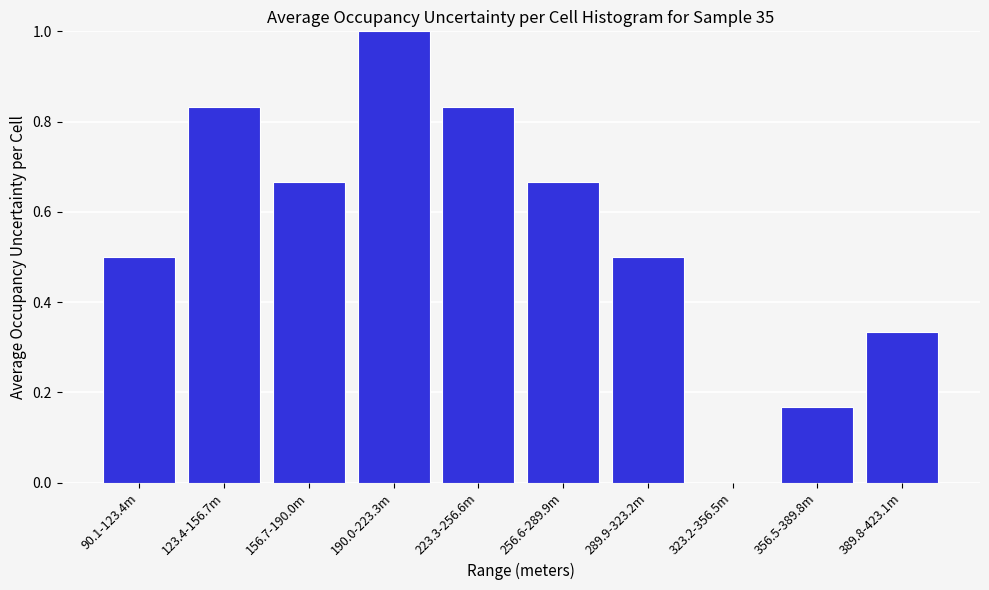

What is the maximum value shown in the chart?

1.0